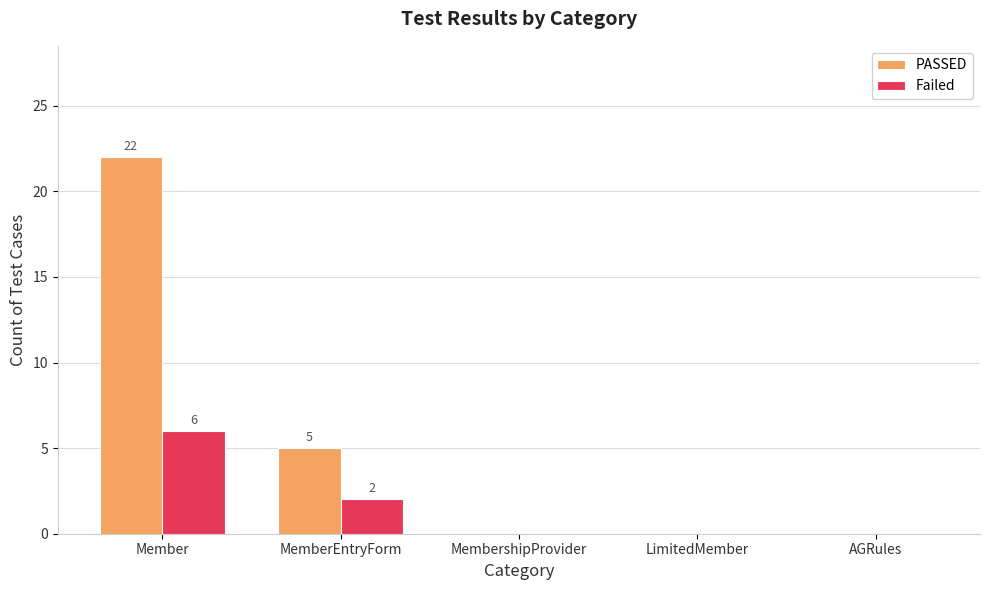

What are all the series names shown in the legend?

PASSED, Failed